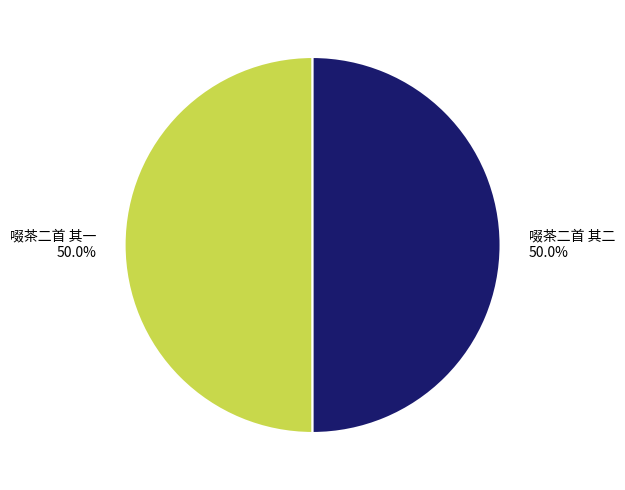

What is the total percentage of 啜茶二首 其一 and 啜茶二首 其二?

100.0%